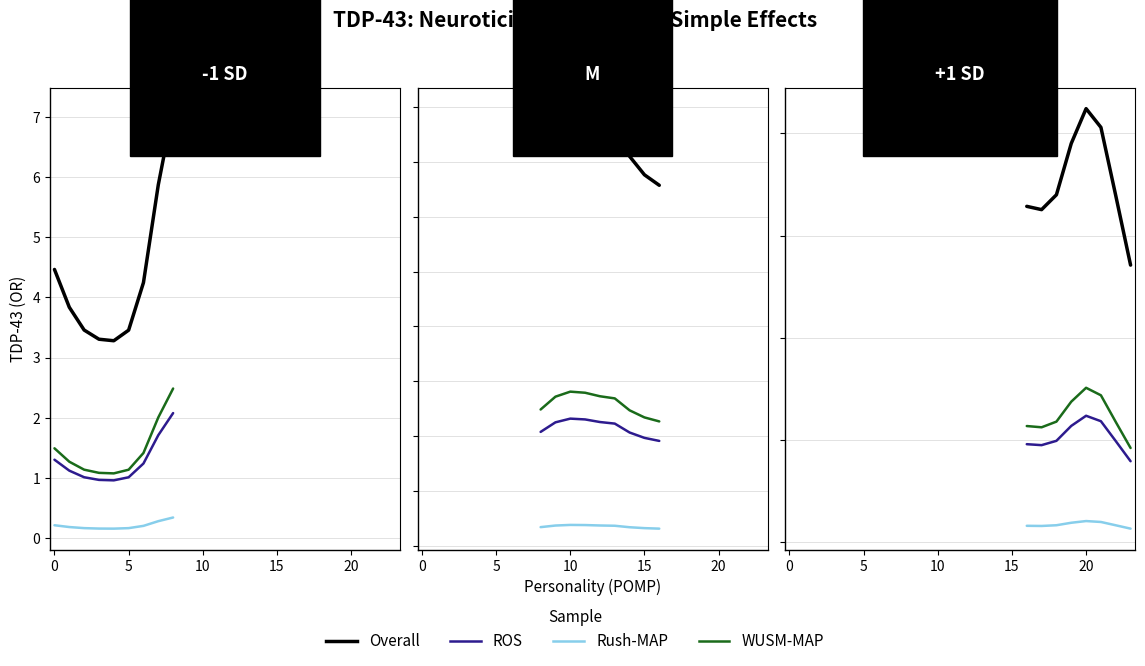

True or false: WUSM-MAP and Overall intersect in this chart.

False